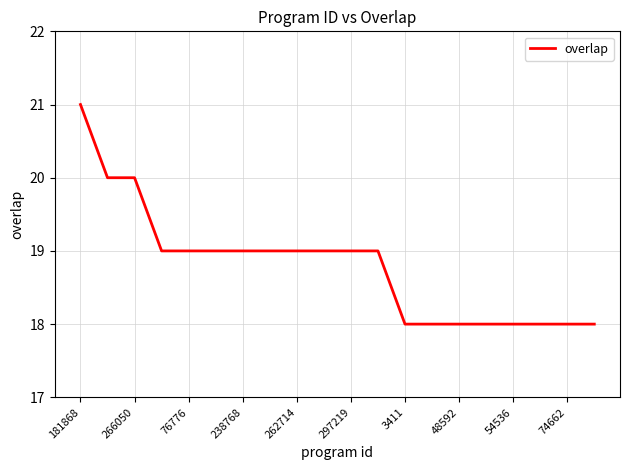

Reading left to right, list all the values displayed in this chart.

21	20	20	19	19	19	19	19	19	19	19	19	18	18	18	18	18	18	18	18